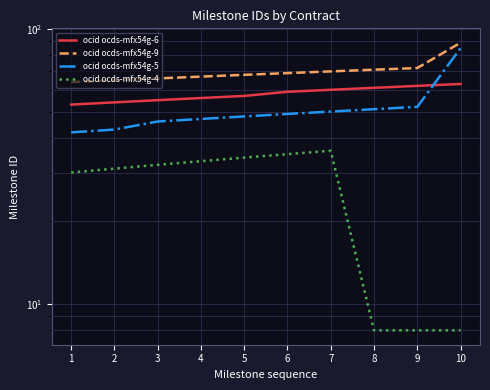

Which series changed the most between 7 and 9?

ocid ocds-mfx54g-4